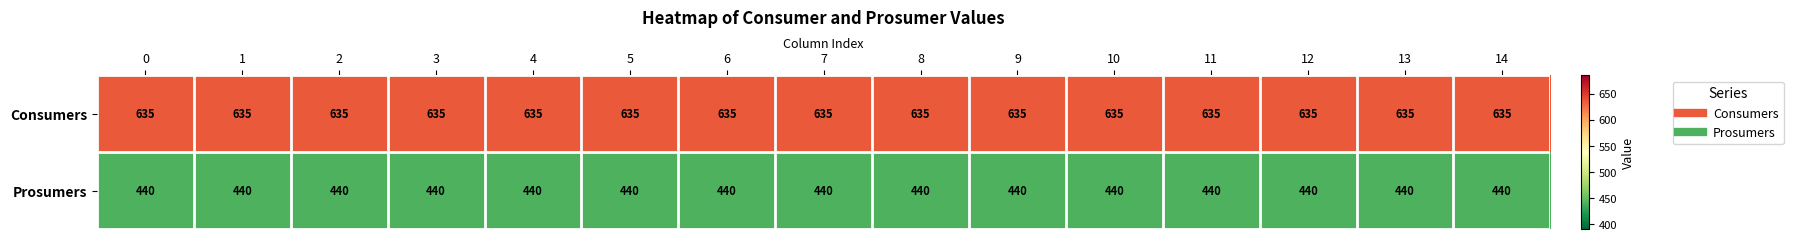

At how many categories does at least one series exceed 542?

15